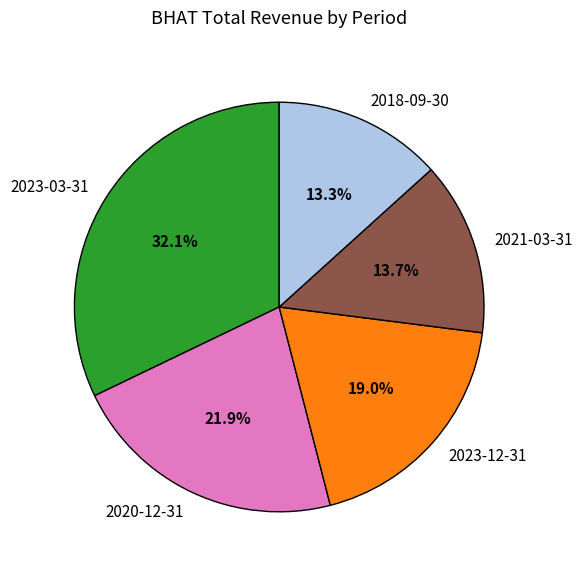

To the nearest percent, what is the difference between the largest and smallest slice percentages?

19%